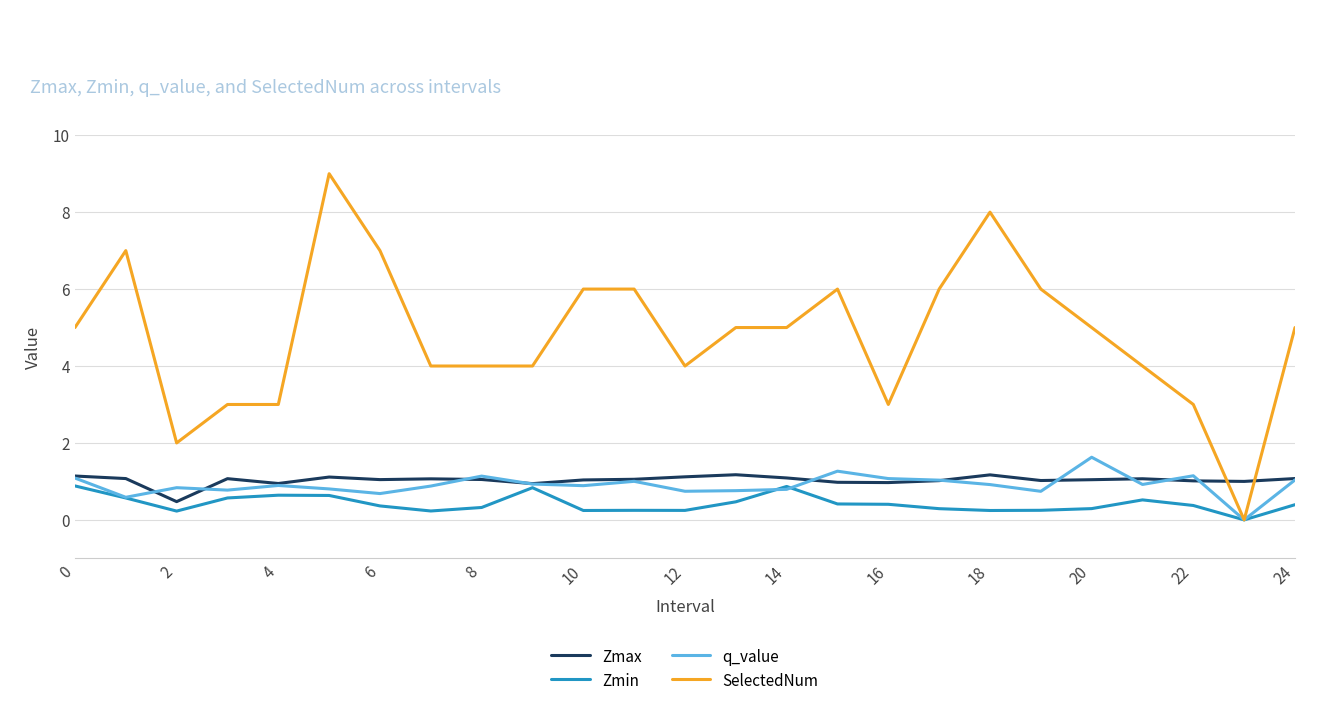

What are all the series names shown in the legend?

Zmax, Zmin, q_value, SelectedNum